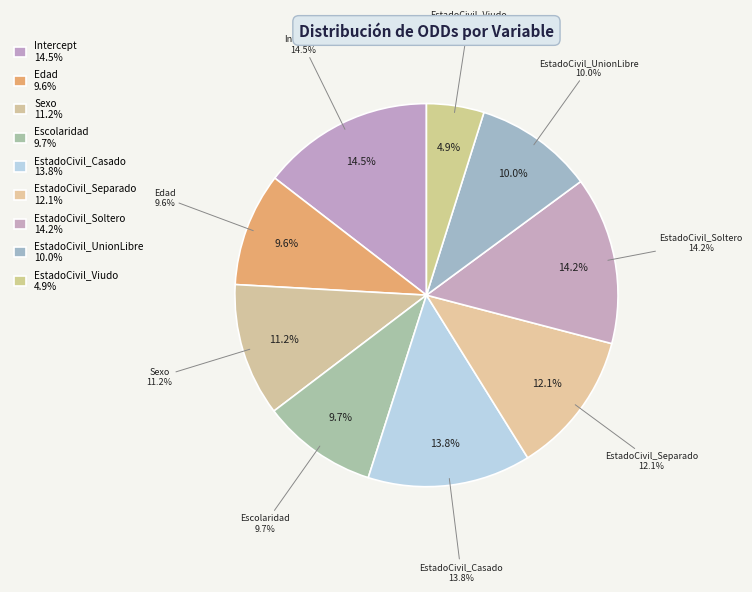

To the nearest percent, what portion does EstadoCivil_Viudo represent?

5%